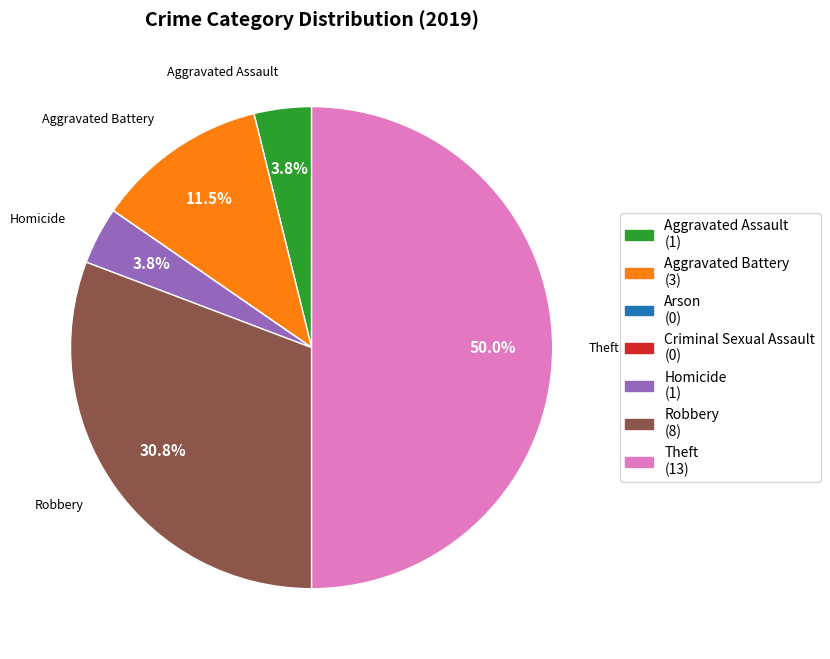

Which has a higher value, Homicide or Theft?

Theft